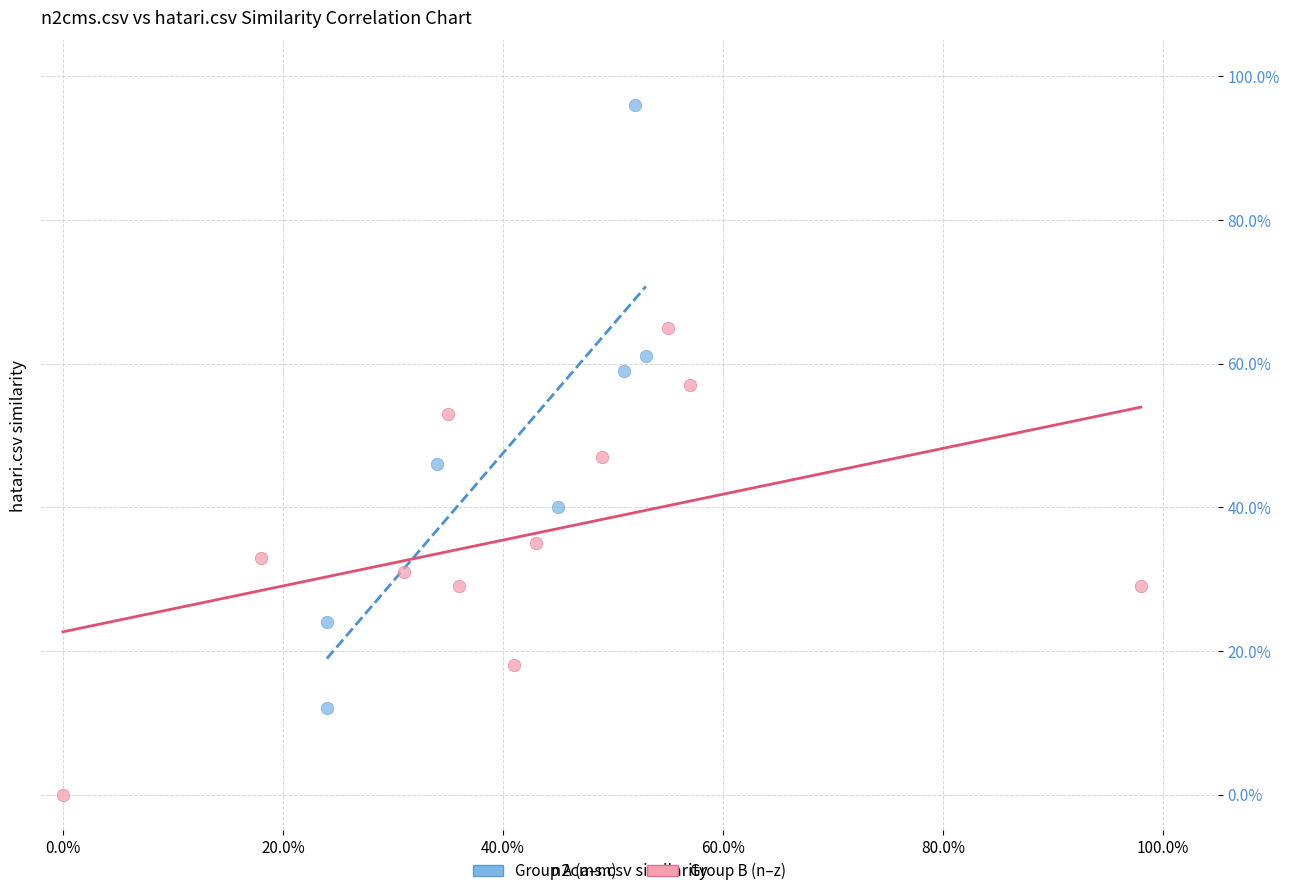

Which series reaches the minimum Y coordinate?

Group B (n–z)